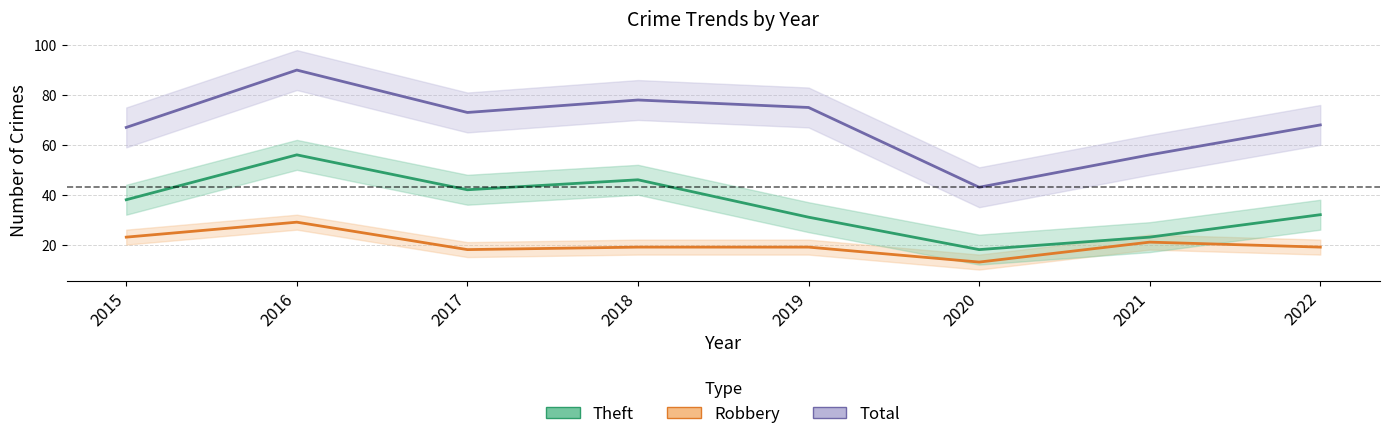

Reading right to left, extract all data points from this chart.

Robbery: 2022=19	2021=21	2020=13	2019=19	2018=19	2017=18	2016=29	2015=23
Theft: 2022=32	2021=23	2020=18	2019=31	2018=46	2017=42	2016=56	2015=38
Total: 2022=68	2021=56	2020=43	2019=75	2018=78	2017=73	2016=90	2015=67